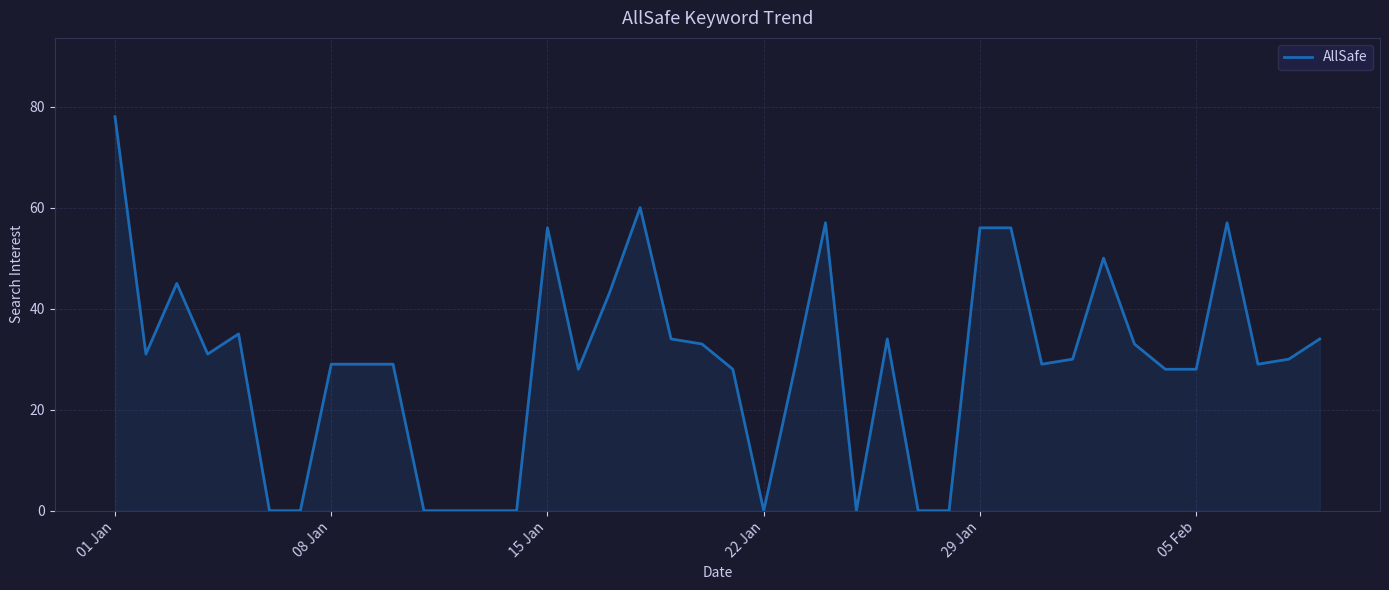

What is the average value?

29